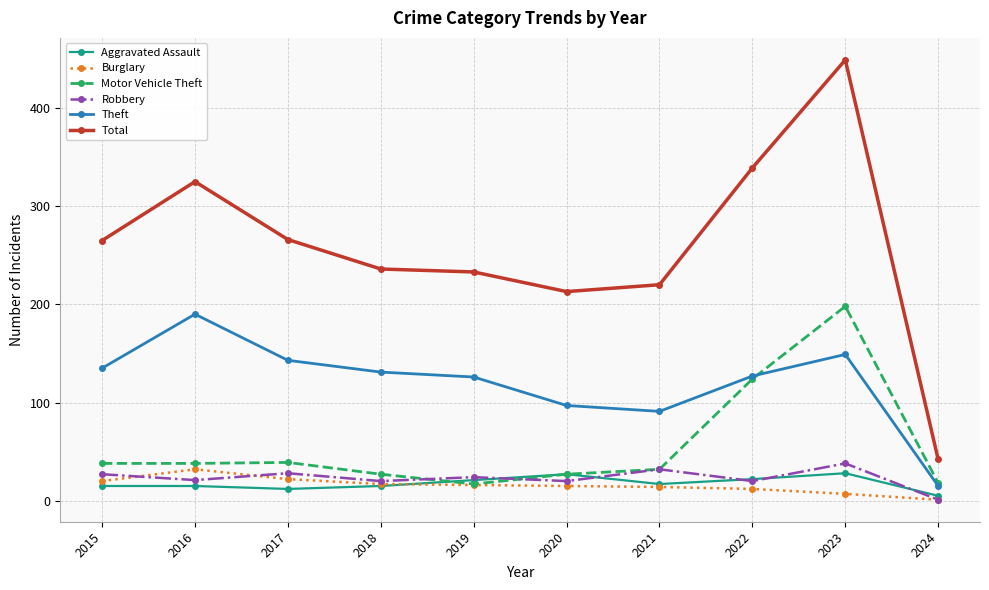

What is the sum of all Aggravated Assault values?

177